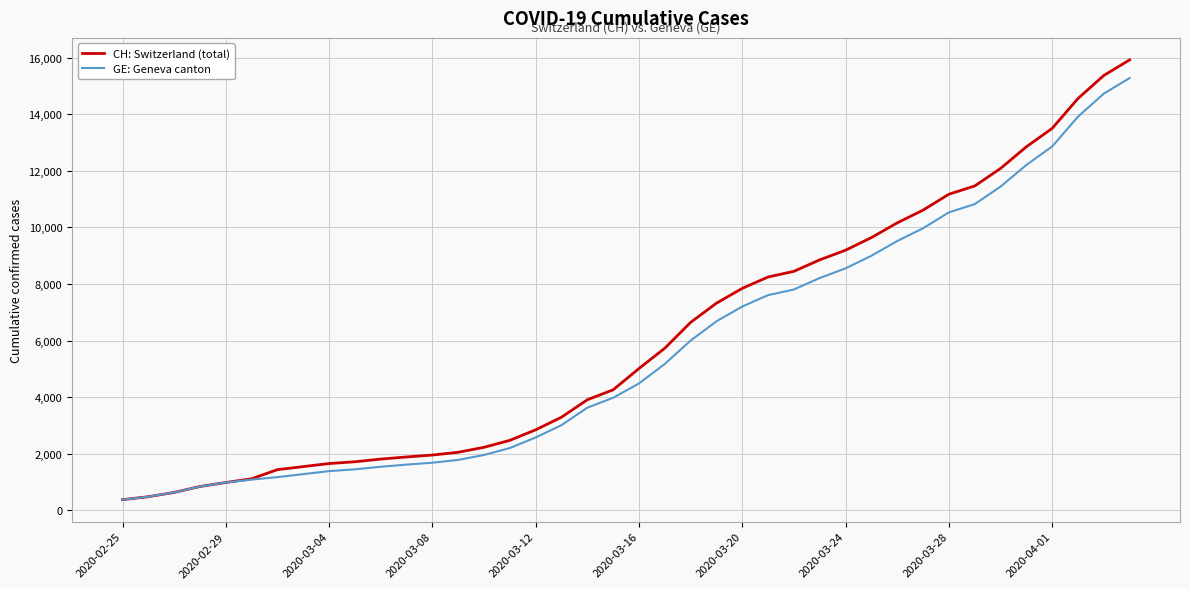

What is the highest value of the CH: Switzerland (total) series?

15926